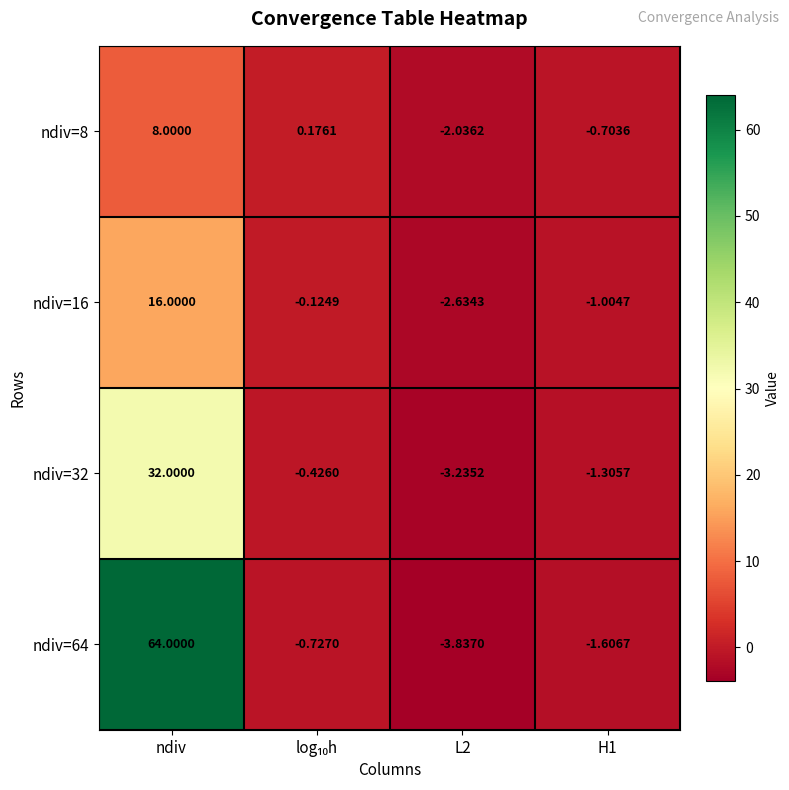

At which label does ndiv=32 first exceed 0?

ndiv